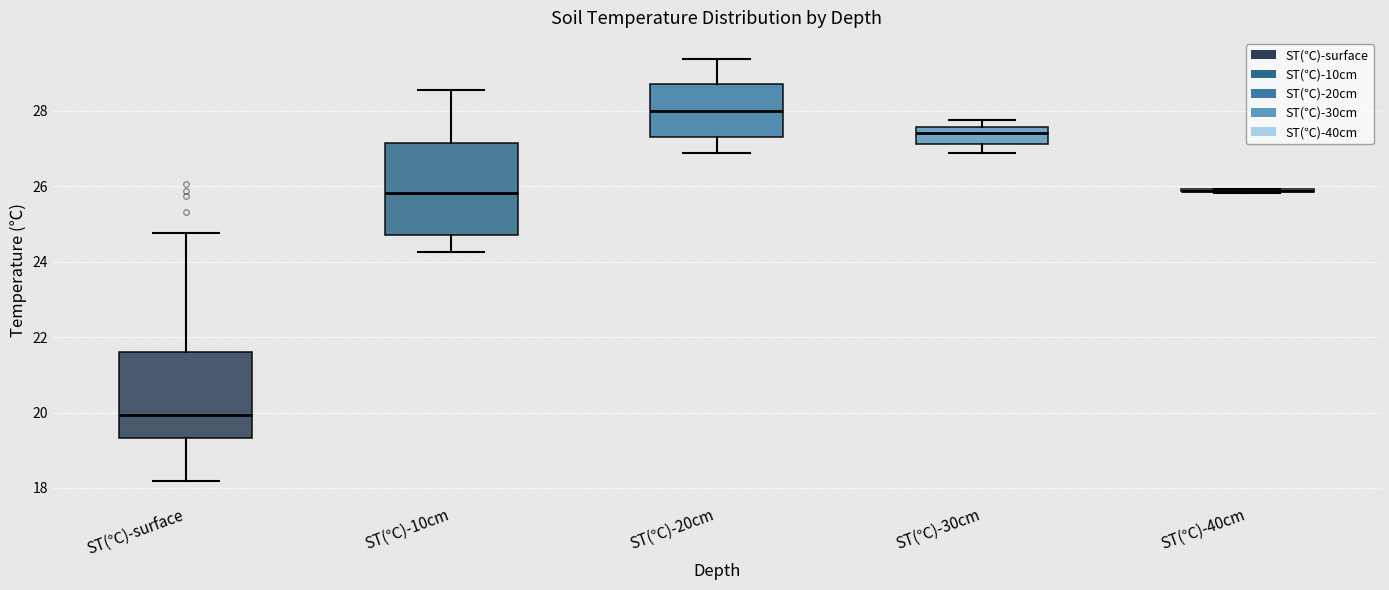

Where is the upper edge of the box for ST(℃)-30cm on the y-axis? The values are not printed on the chart, so give them approximately, as read against the axis.

27.6